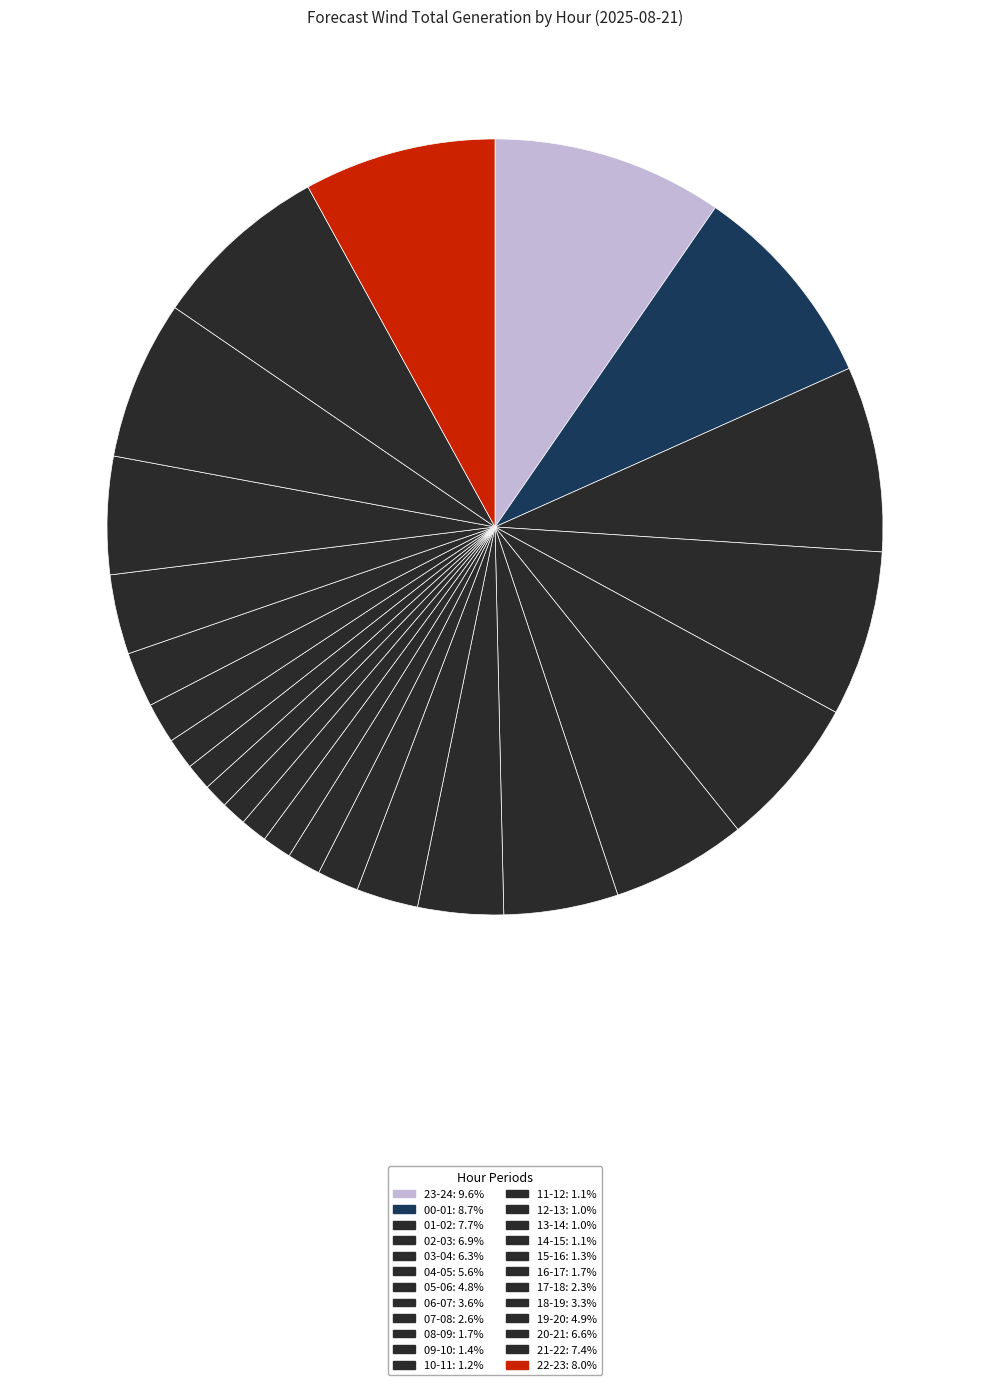

Does any single category account for the majority?

No